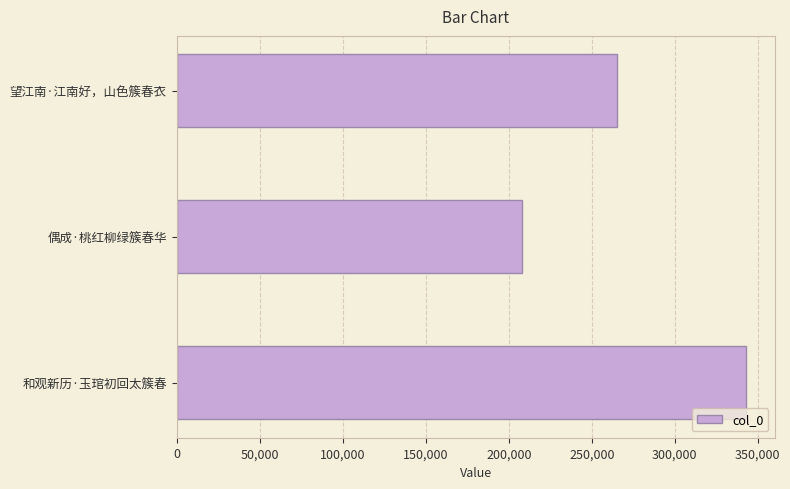

Does the chart contain any negative values?

No